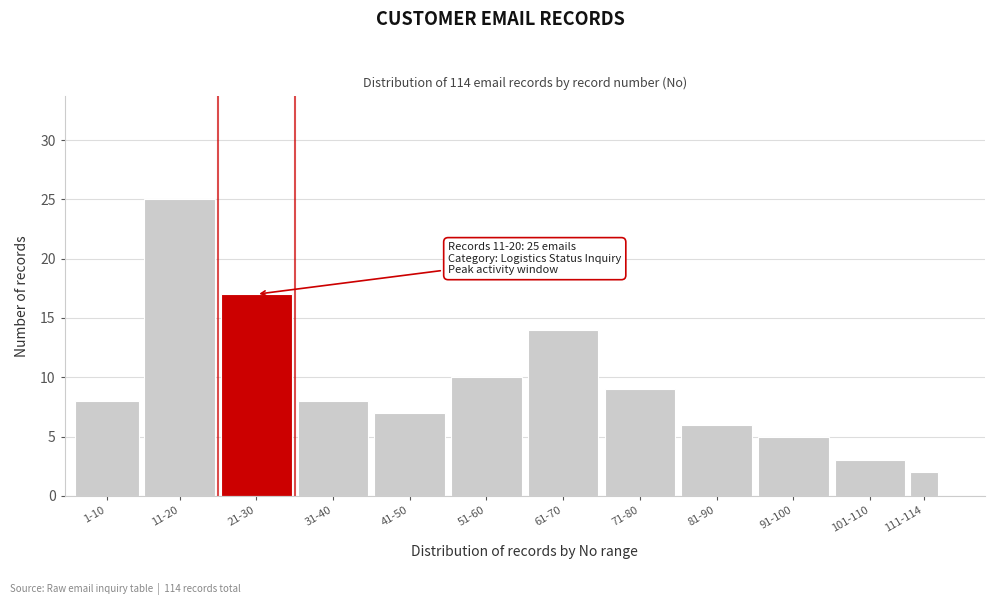

Reading right to left, extract all data points from this chart.

111-114=2	101-110=3	91-100=5	81-90=6	71-80=9	61-70=14	51-60=10	41-50=7	31-40=8	21-30=17	11-20=25	1-10=8